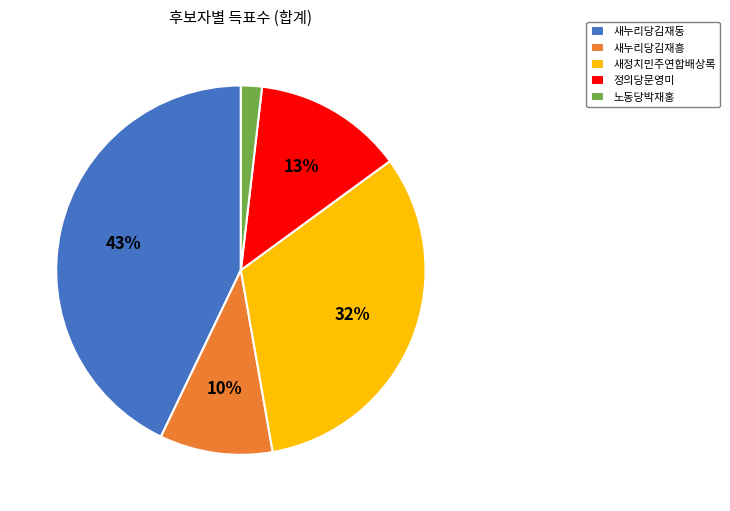

Does any single category account for the majority?

No